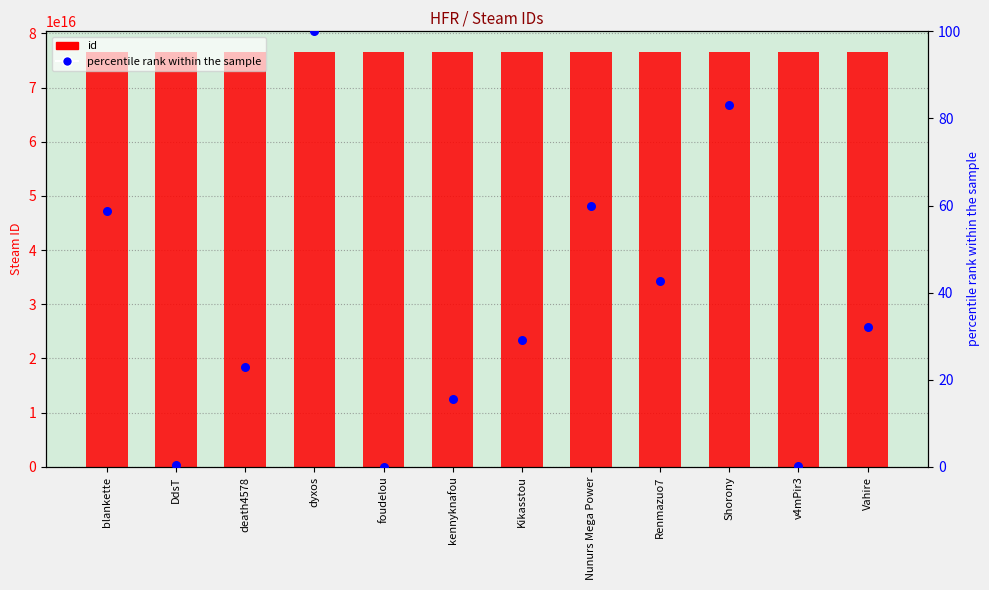

Which series reaches the minimum Y coordinate?

percentile rank within the sample